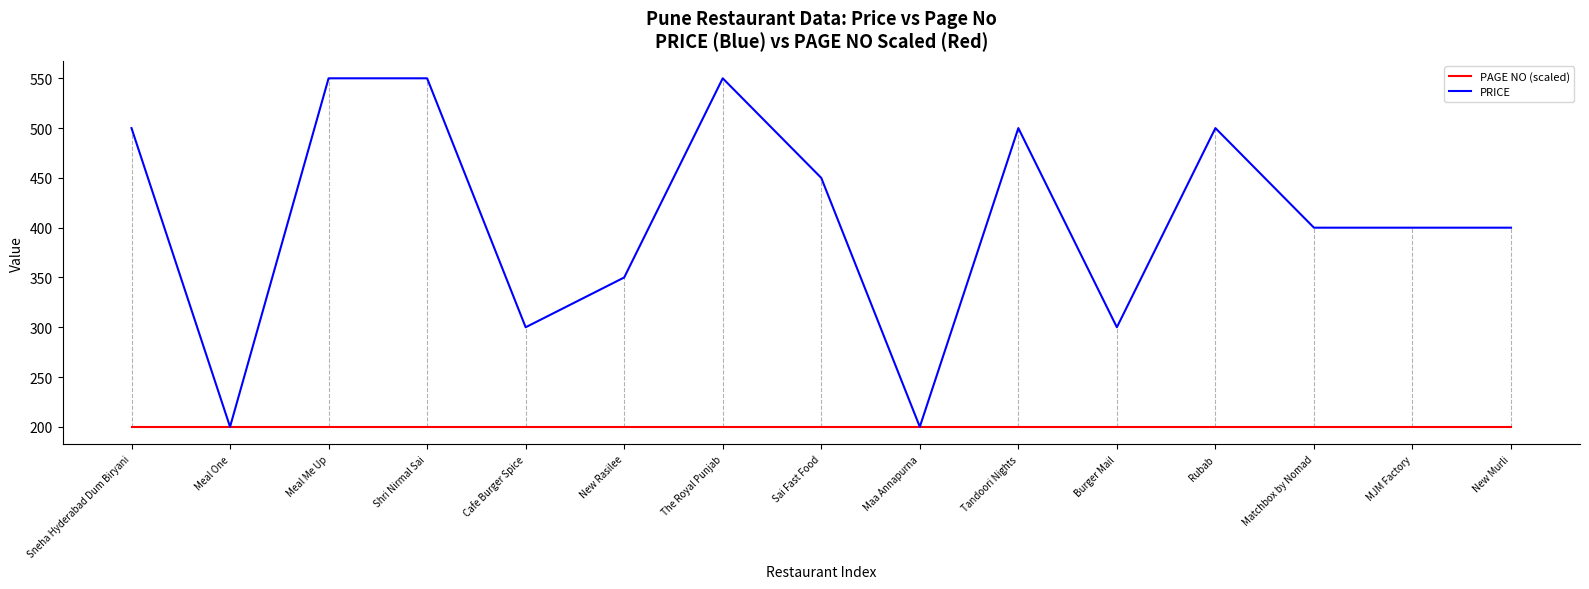

List the series in order of their peak value, highest first.

PRICE, PAGE NO (scaled)